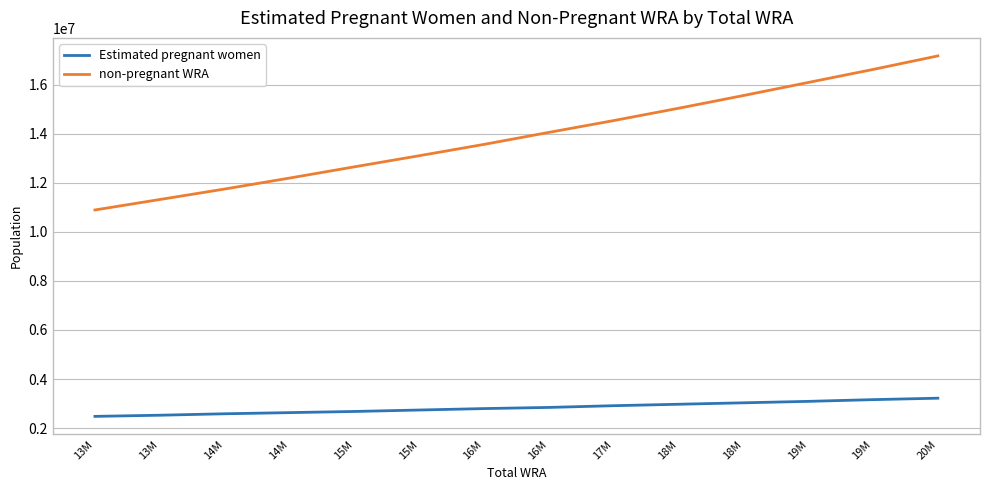

How many lines are shown in the chart?

2